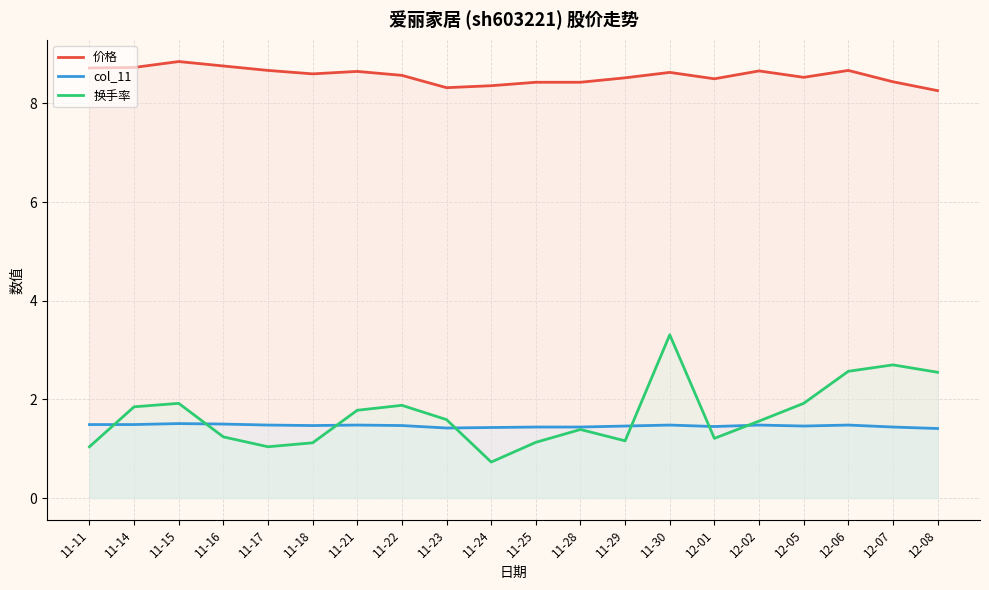

What is the sum of all 换手率 values?

33.7